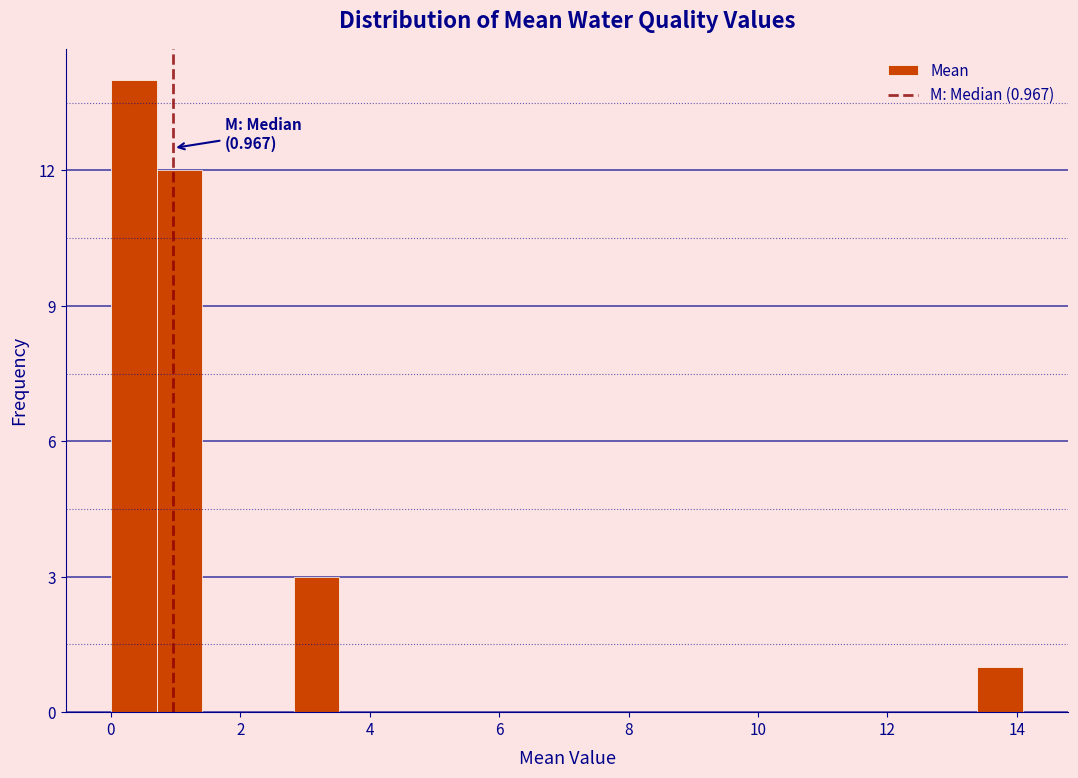

Around what value on the x-axis is the tallest bar? Give the approximate position of its centre, as read against the axis.

0.4